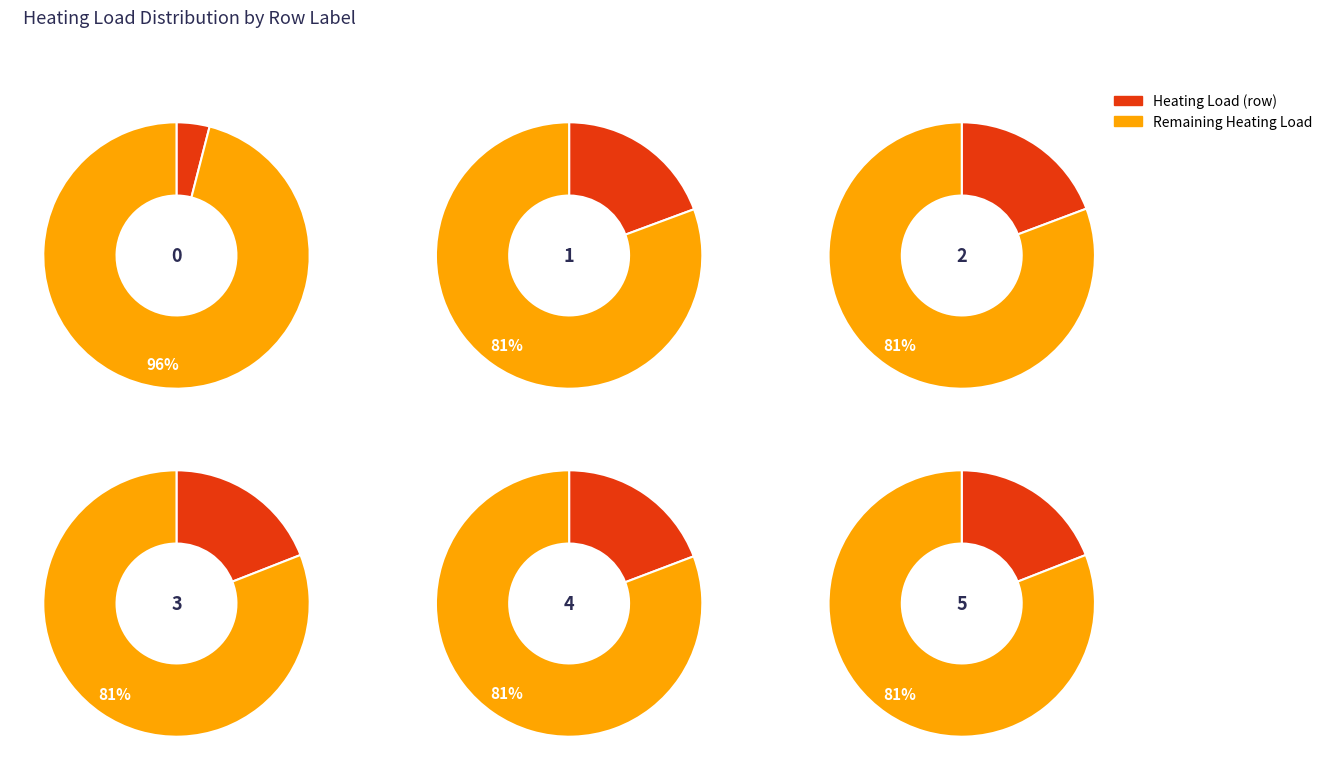

How much of the chart is everything except 3?

80.9%